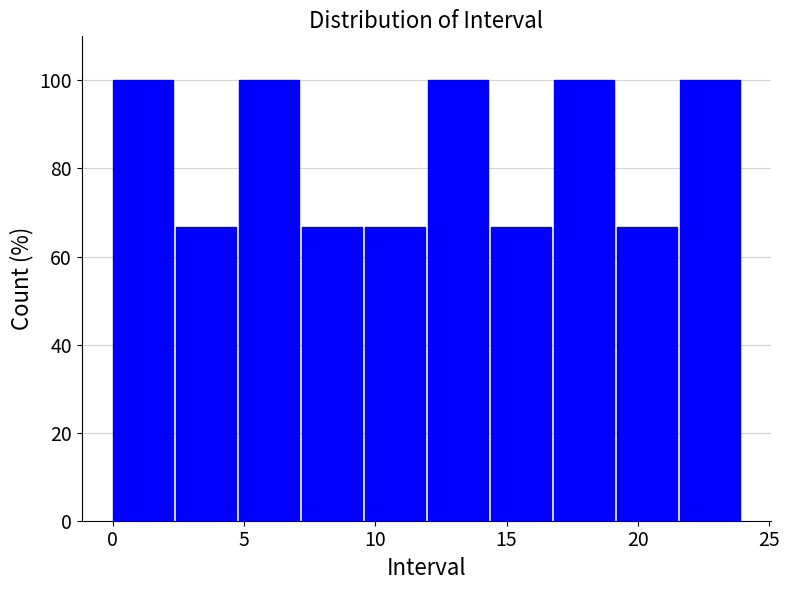

Reading left to right, list every bar in this chart as the range it spans on the x-axis followed by its height. Neither the bar edges nor the heights are printed on the chart, so give them approximately, as read against the axes.

0.0 to 2.4: 100
2.4 to 4.8: 66
4.8 to 7.2: 100
7.2 to 9.6: 66
9.6 to 12.0: 66
12.0 to 14.4: 100
14.4 to 16.8: 66
16.8 to 19.2: 100
19.2 to 21.6: 66
21.6 to 24.0: 100